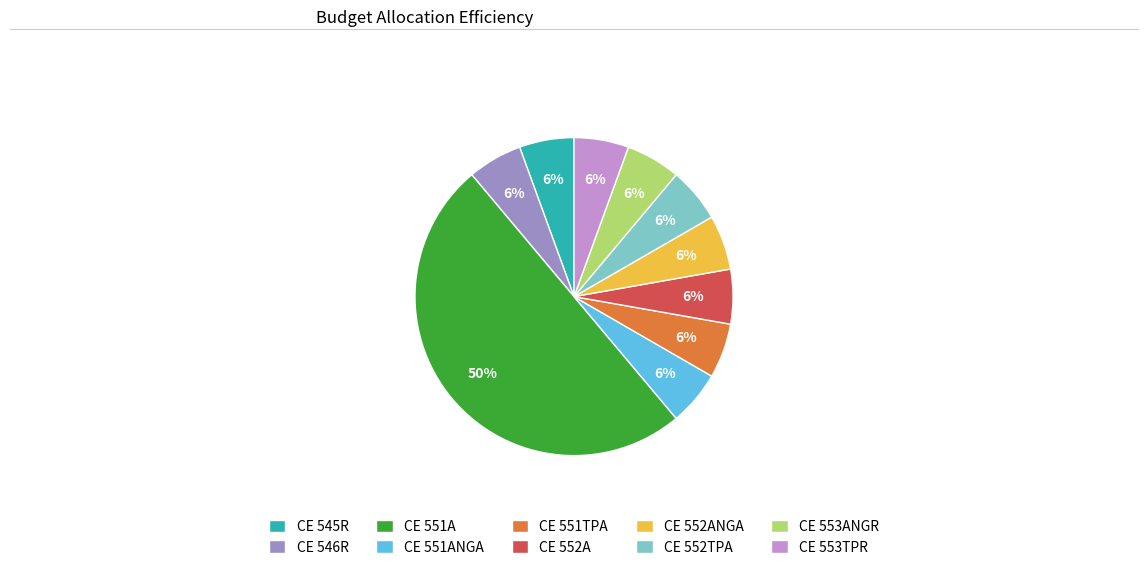

Count the number of slices in the pie.

10